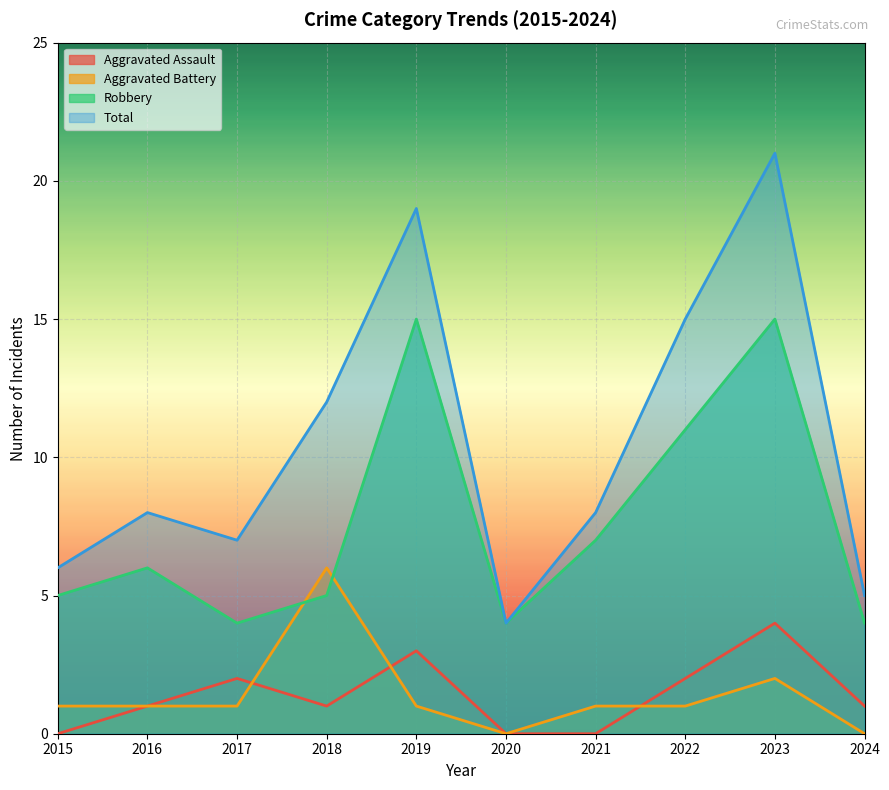

What is the average value of the Total series?

10